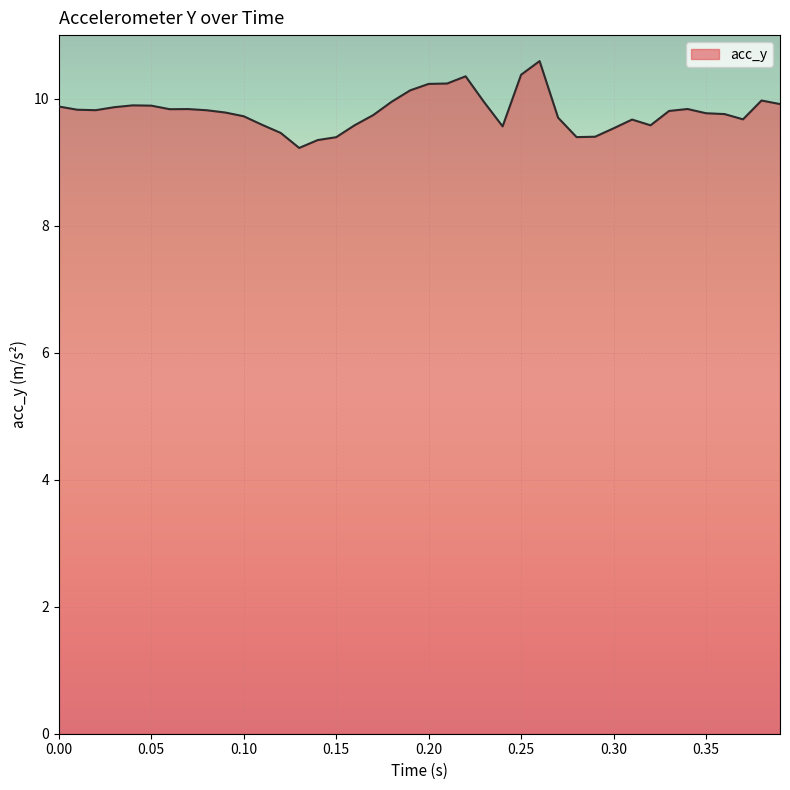

What is the greatest value displayed?

10.6